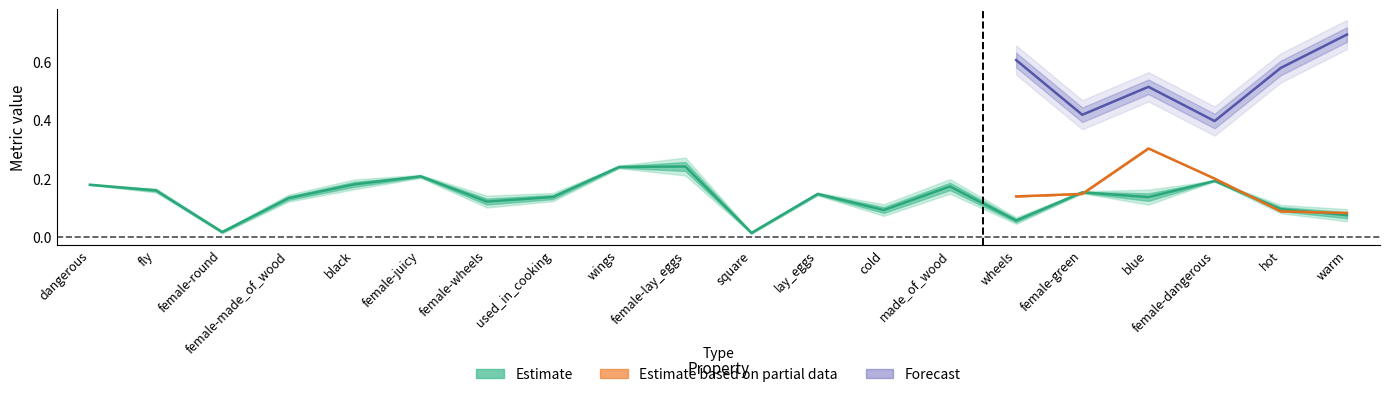

In r, how many points are higher than both neighbors (excluding endpoints)?

7